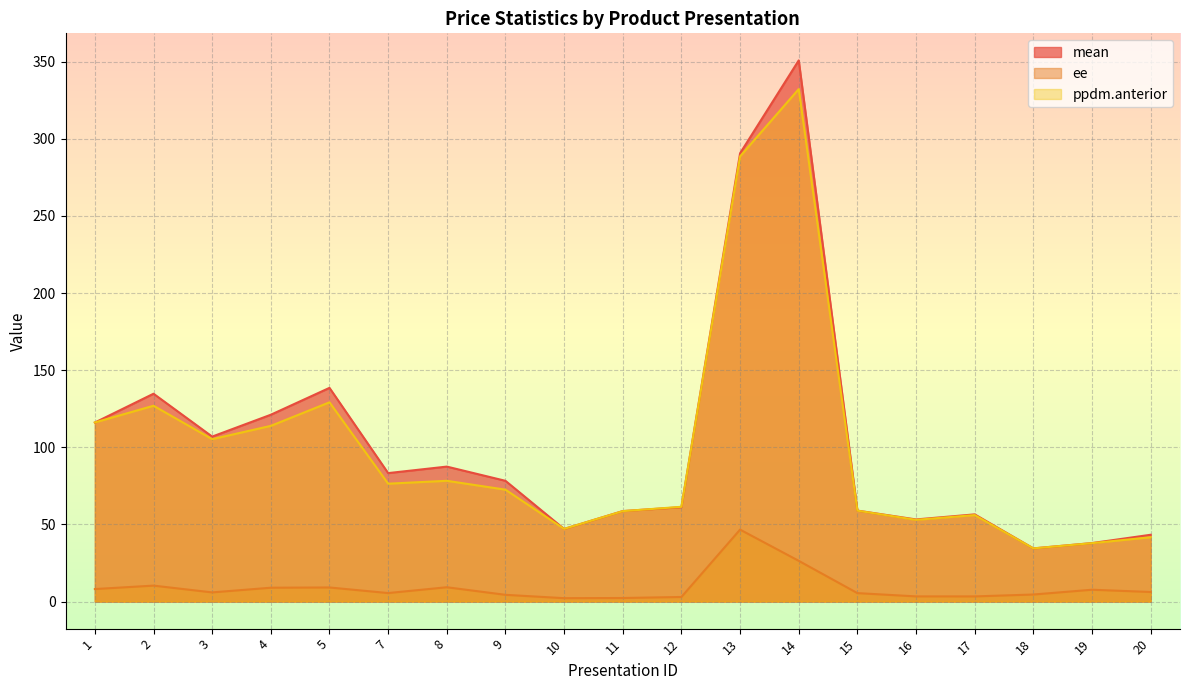

In ppdm.anterior, how many points are lower than both neighbors (excluding endpoints)?

5